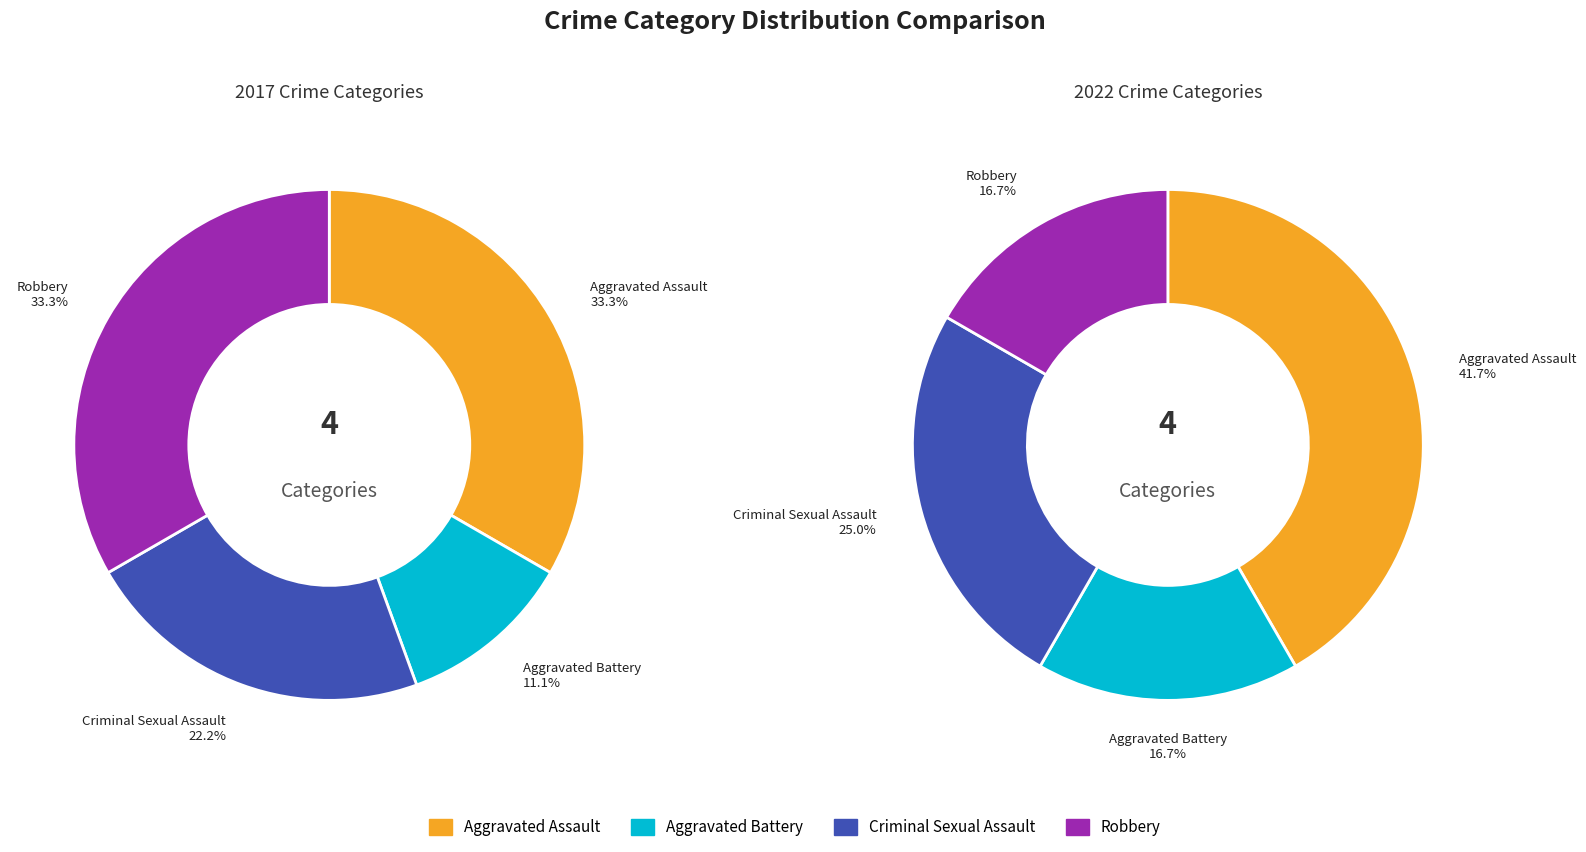

How many segments does this pie chart have?

4